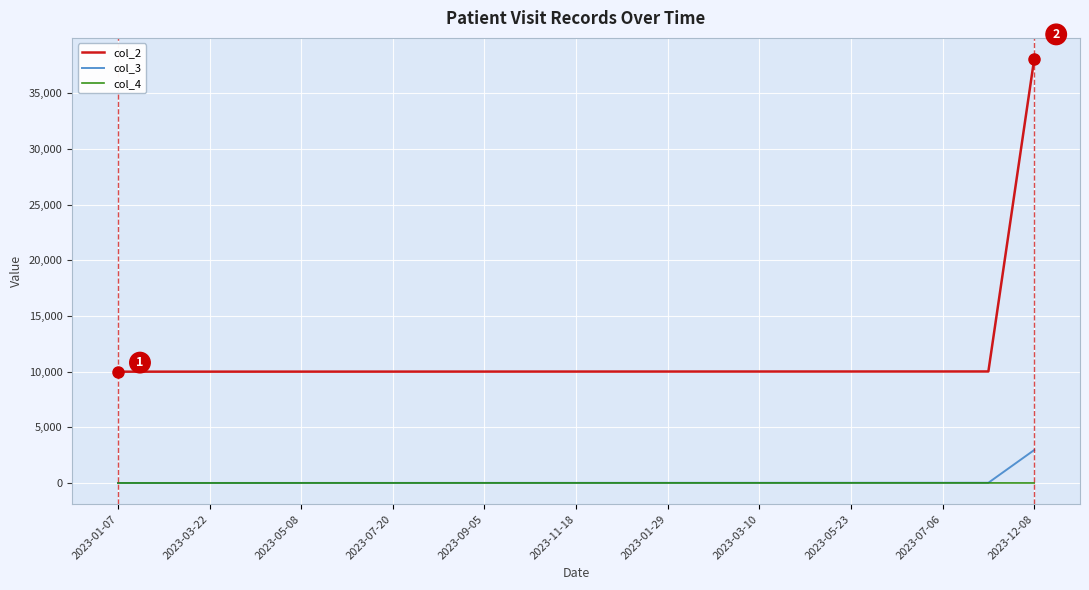

Rank the series by their maximum value, from lowest to highest.

col_4, col_3, col_2